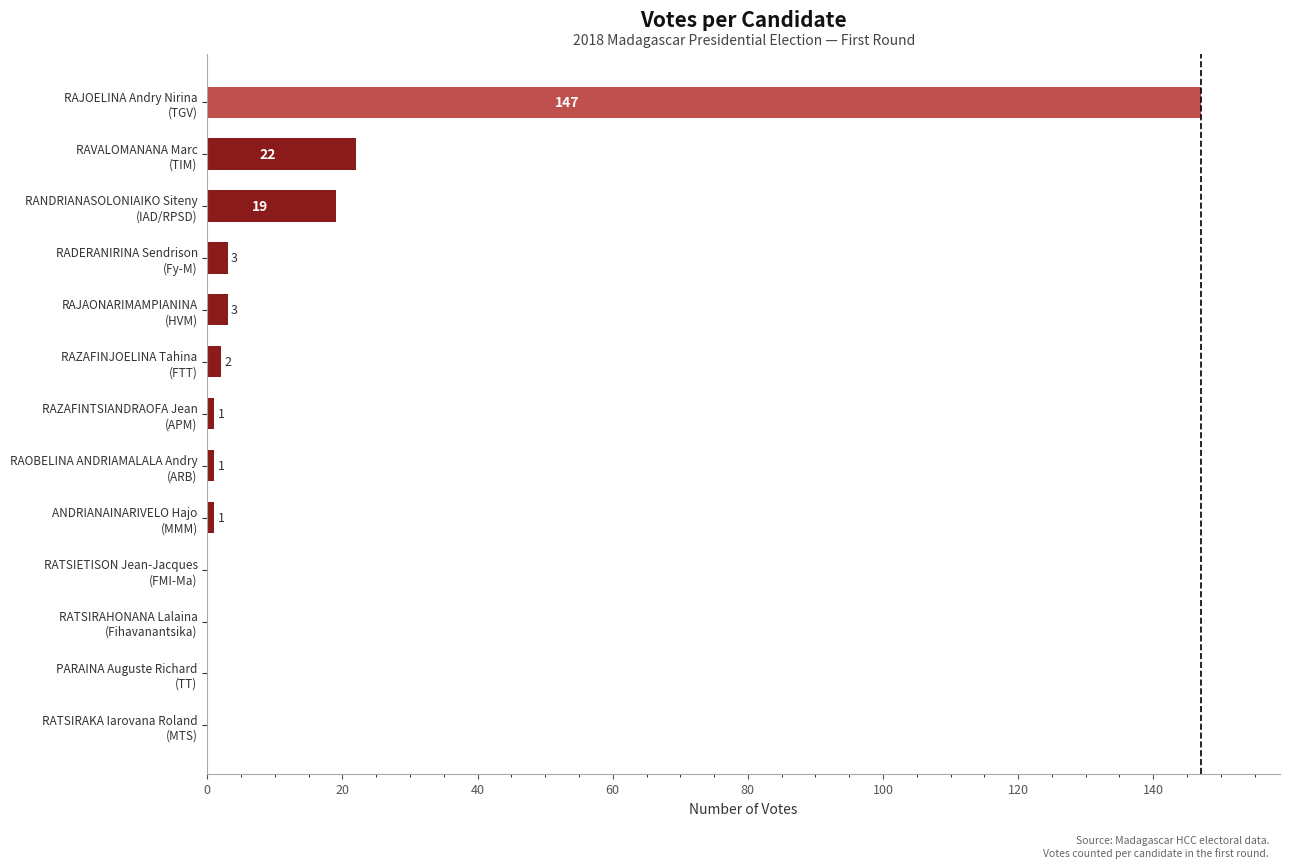

What is the greatest value displayed?

147